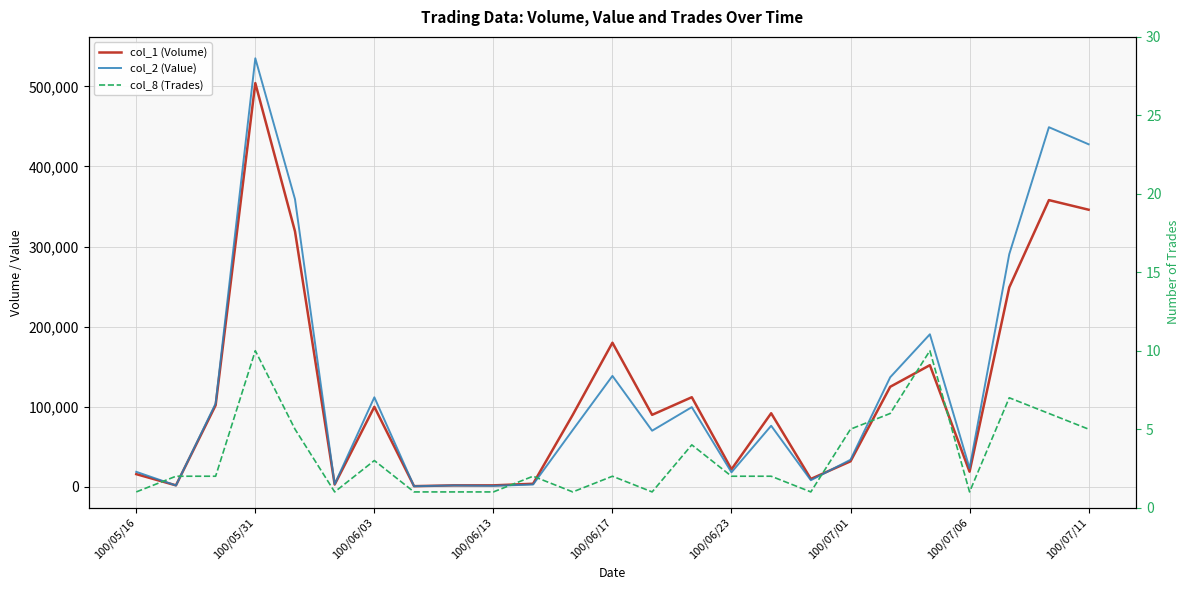

Between 13 and 19, which series saw the biggest shift?

col_2 (Value)